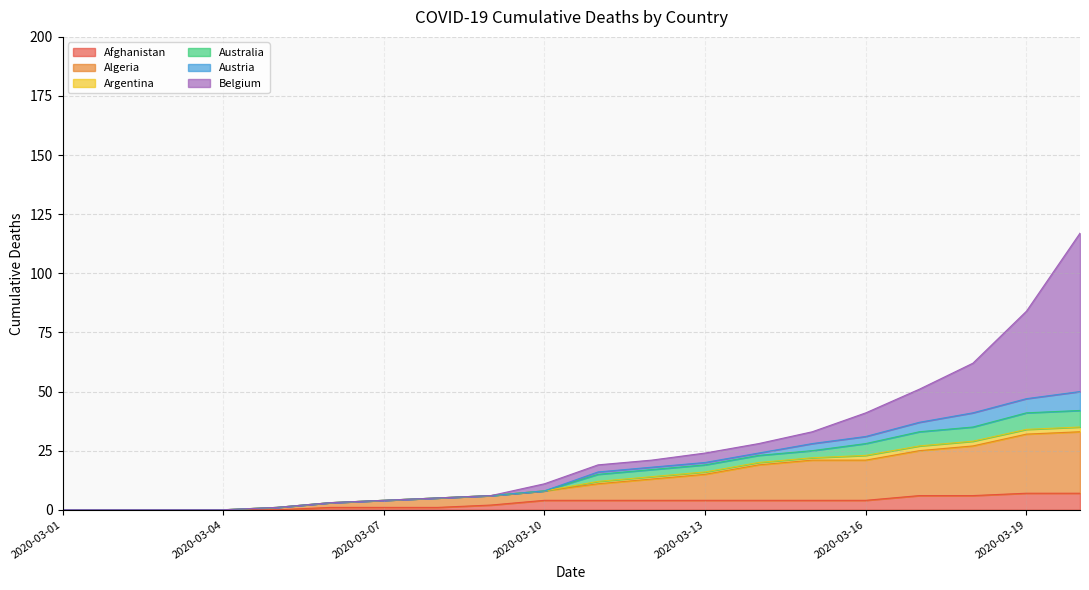

List the labels in order of Afghanistan value, largest first.

2020-03-19, 2020-03-20, 2020-03-17, 2020-03-18, 2020-03-10, 2020-03-11, 2020-03-12, 2020-03-13, 2020-03-14, 2020-03-15, 2020-03-16, 2020-03-09, 2020-03-06, 2020-03-07, 2020-03-08, 2020-03-01, 2020-03-02, 2020-03-03, 2020-03-04, 2020-03-05